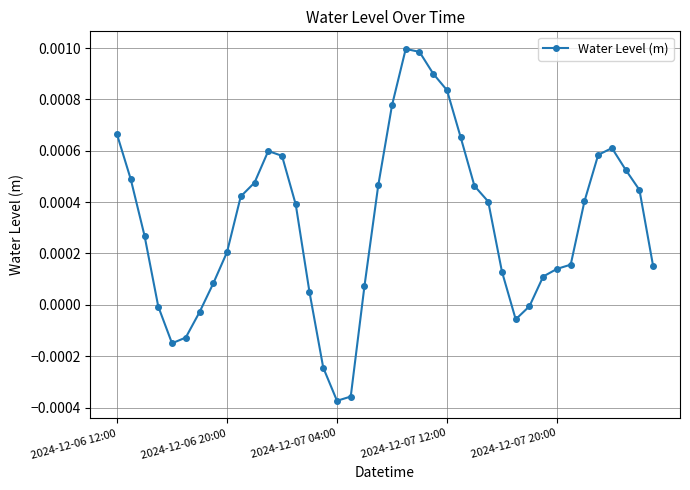

True or false: there are more than 0 points higher than both neighbors.

True